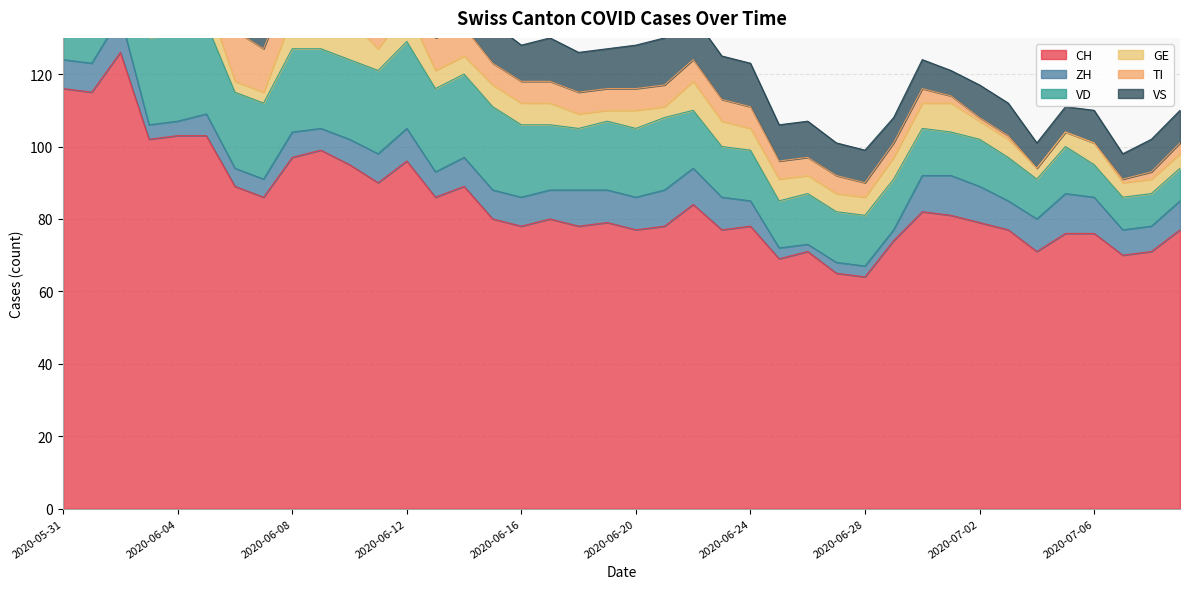

What is the difference between the maximum and minimum values in the VD series?

16